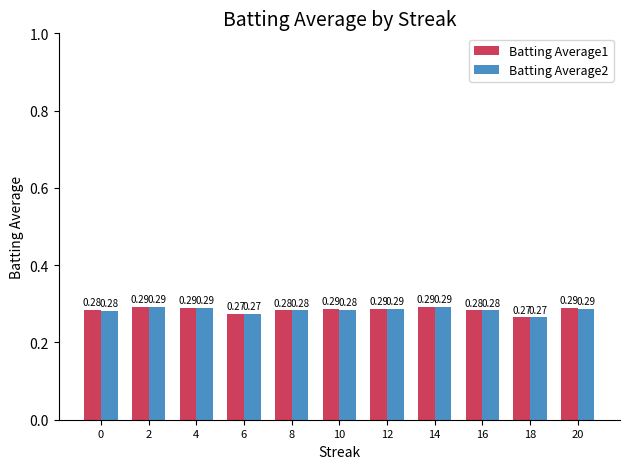

What is the total value across all series at 0?

0.6